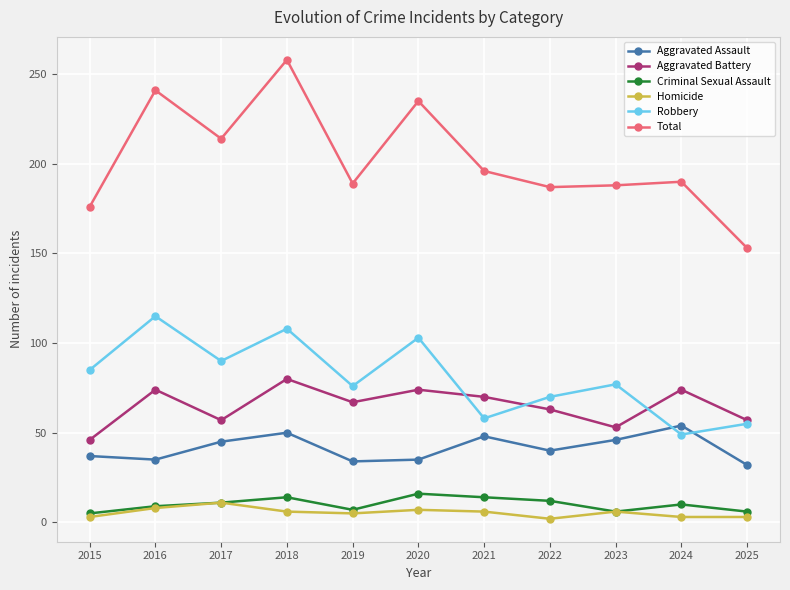

What is the average value of the Criminal Sexual Assault series?

10